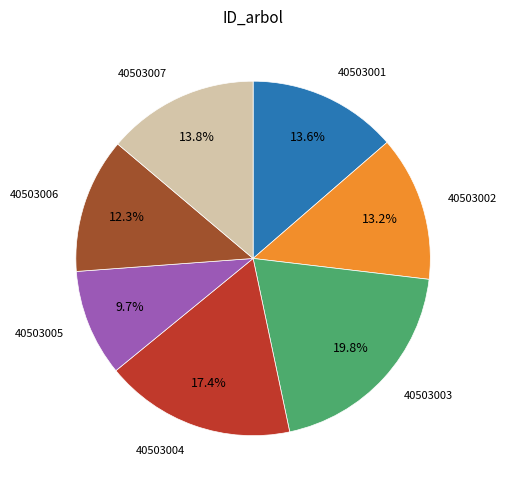

Does any single category account for the majority?

No